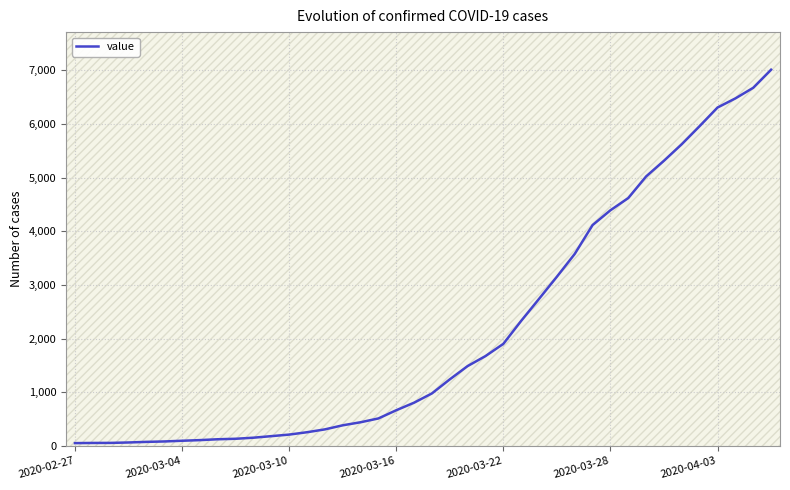

What is the greatest value displayed?

7013